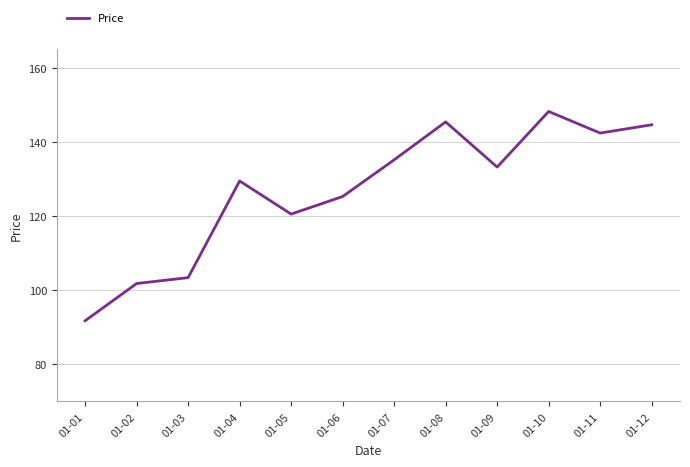

At which category does the chart reach its peak across all series?

01-10